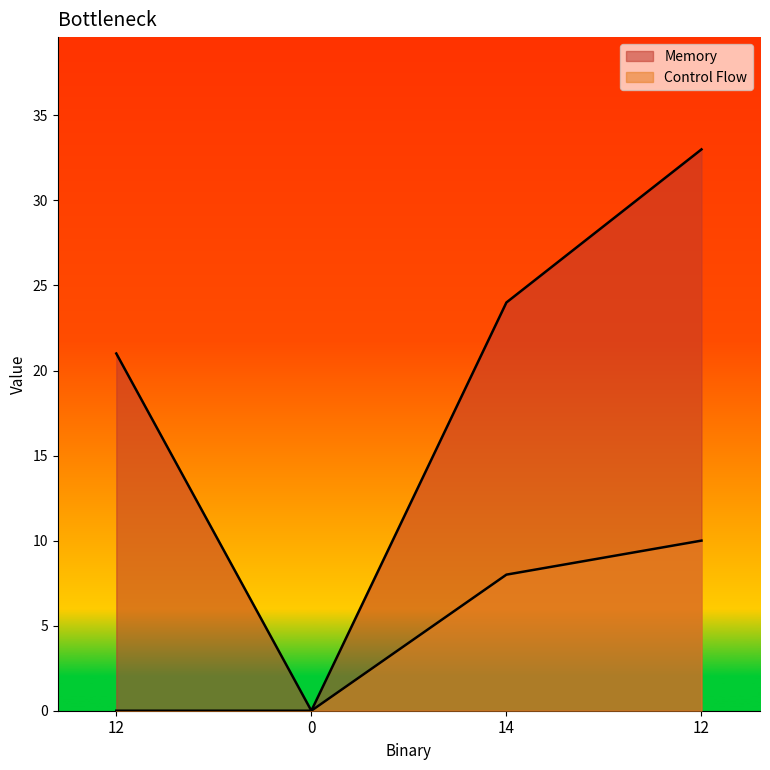

Reading left to right, transcribe all the data shown in this chart.

Memory: 12=21	0=0	14=24	12=33
Control Flow: 12=0	0=0	14=8	12=10